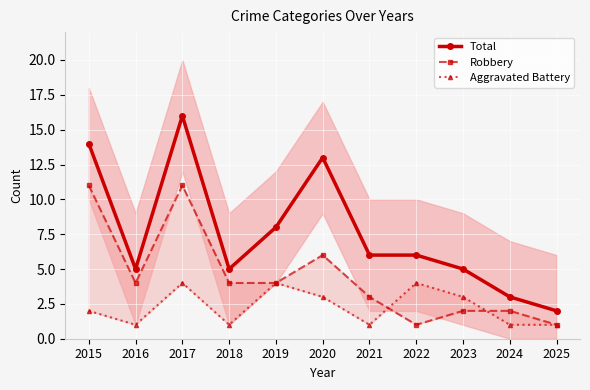

Rank the categories by Total value from lowest to highest.

2025, 2024, 2016, 2018, 2023, 2021, 2022, 2019, 2020, 2015, 2017